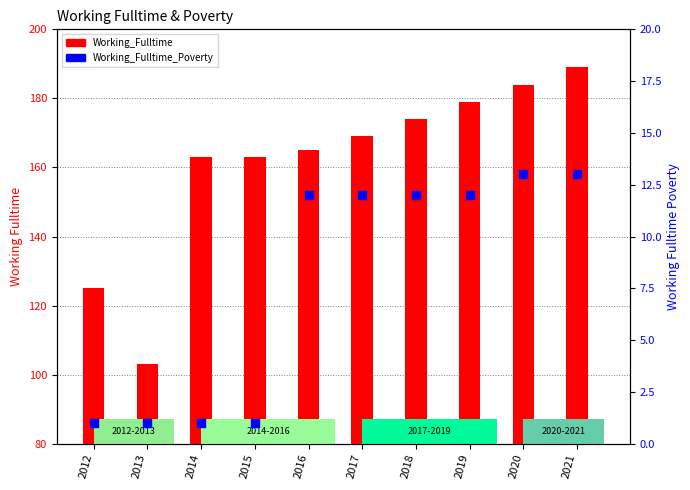

What is the total value across all series at 2020?

197